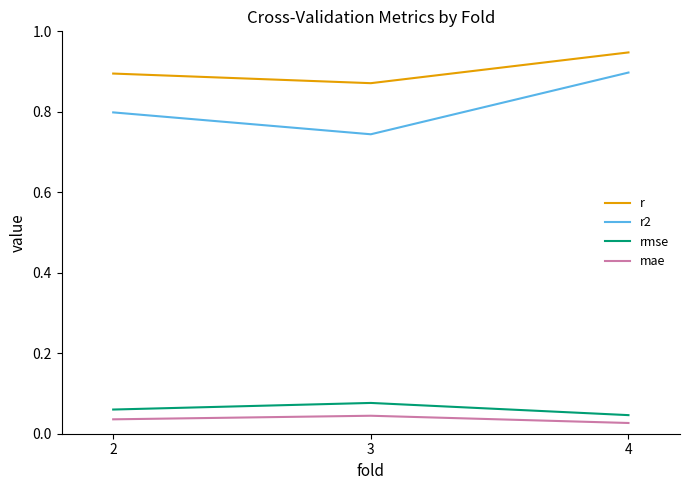

What are all the series names shown in the legend?

r, r2, rmse, mae